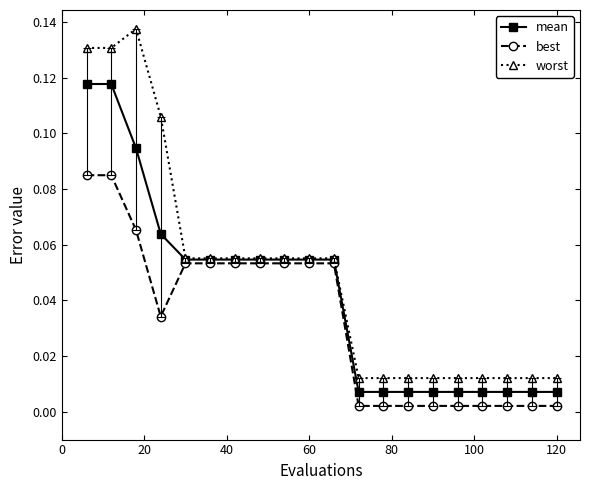

Which series has the largest range (max minus min)?

worst